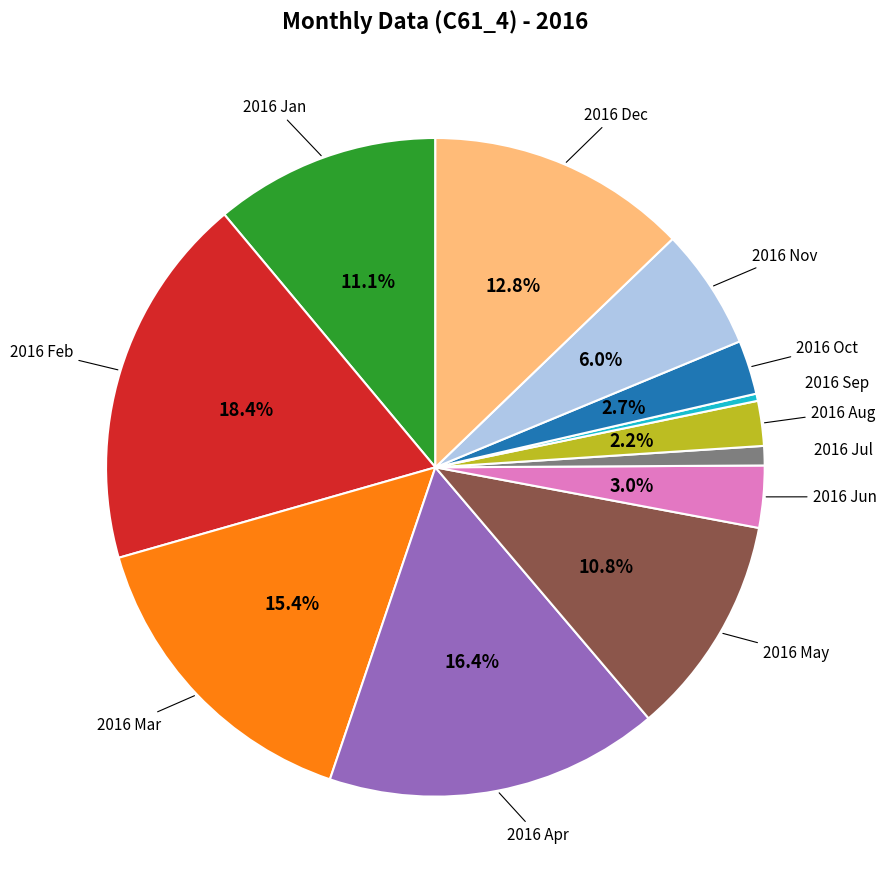

Does any single category account for the majority?

No